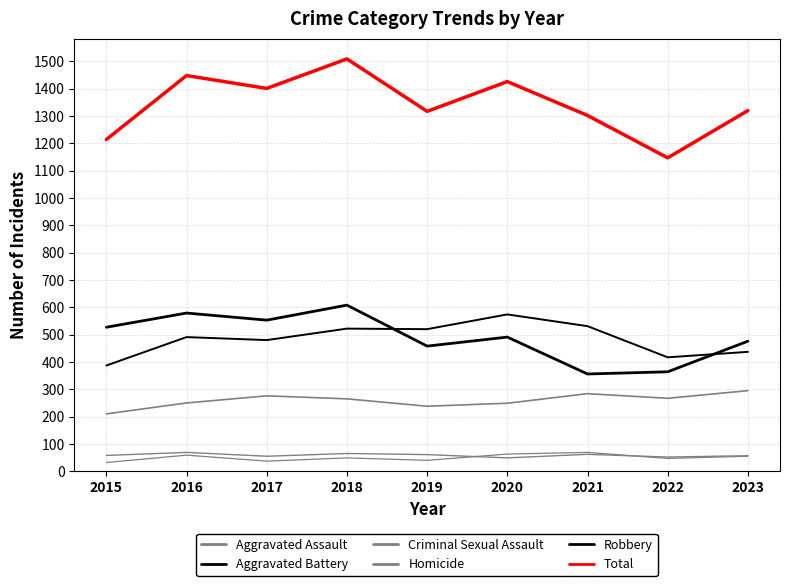

Where is the first local maximum for Criminal Sexual Assault?

2016